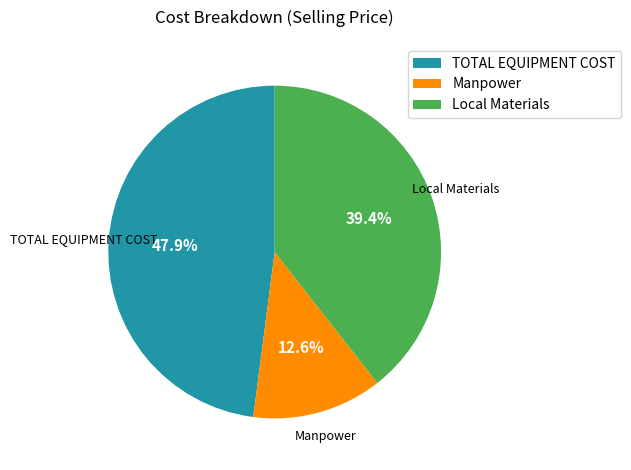

Is it true that Manpower is 13% of the pie?

True